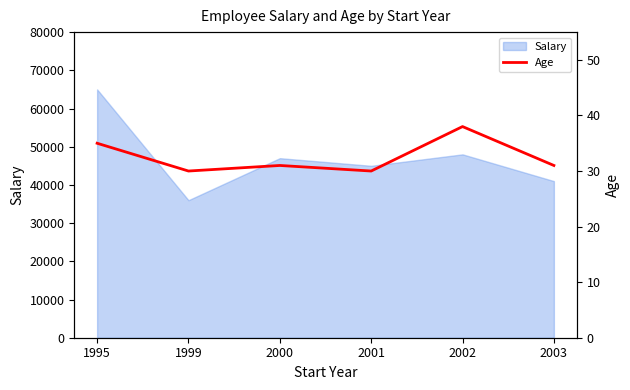

The chart shows a value of 30 at 2001. True or false?

True